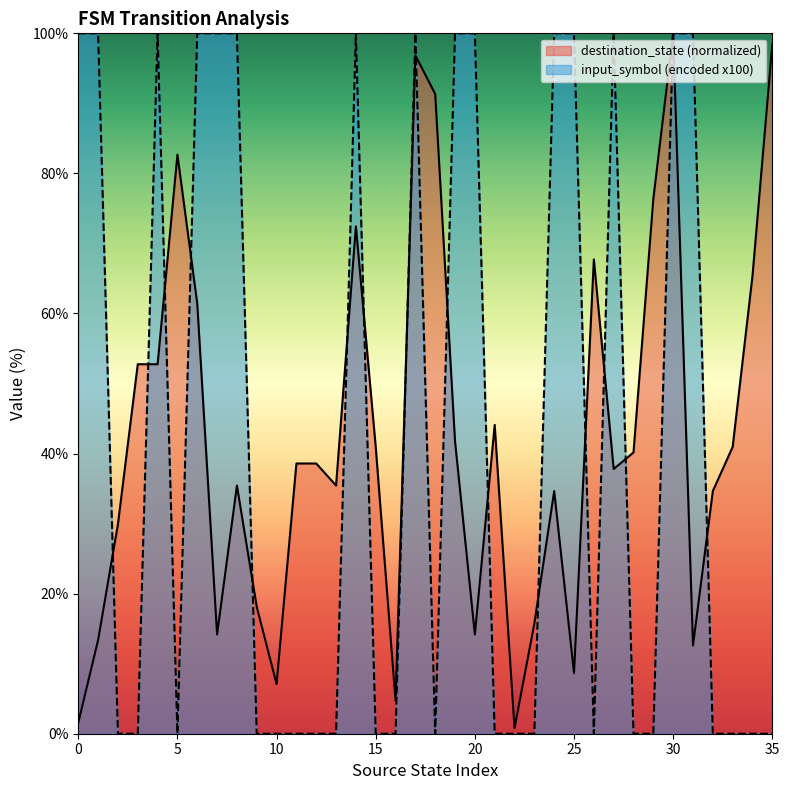

In destination_state, how many points are higher than both neighbors (excluding endpoints)?

8